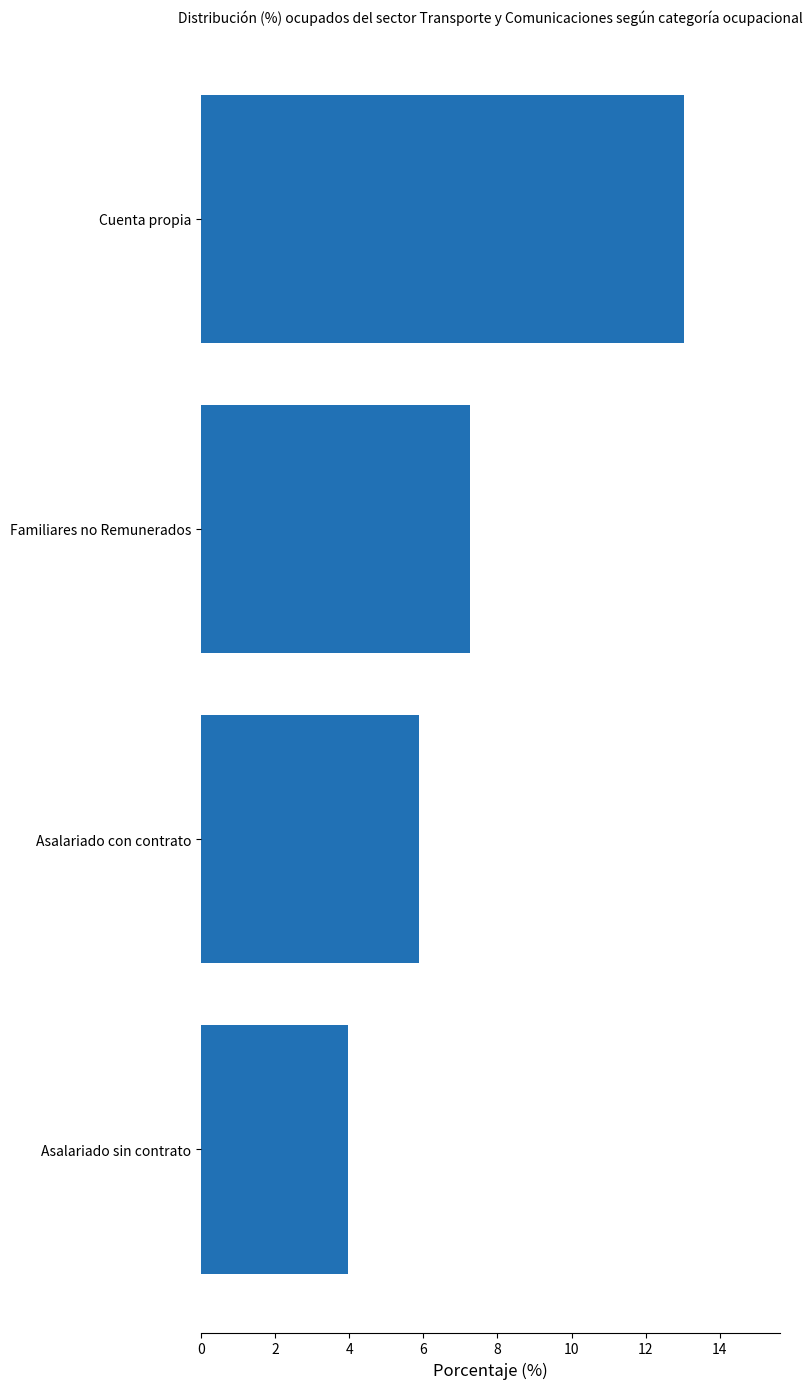

Rank the categories by value from highest to lowest.

Cuenta propia, Familiares no Remunerados, Asalariado con contrato, Asalariado sin contrato